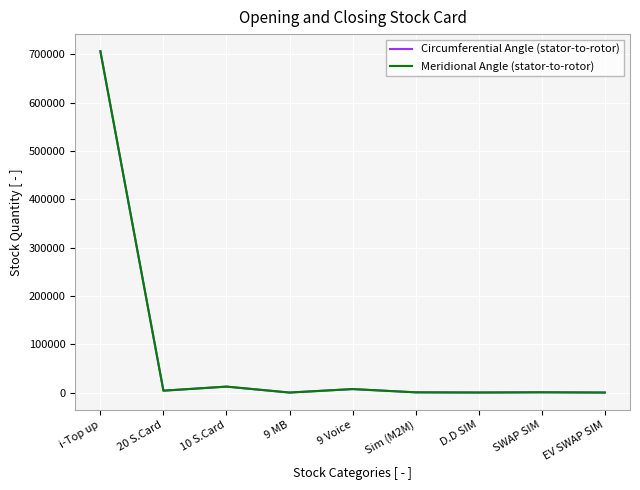

Is this an area chart (filled region under the line)?

No